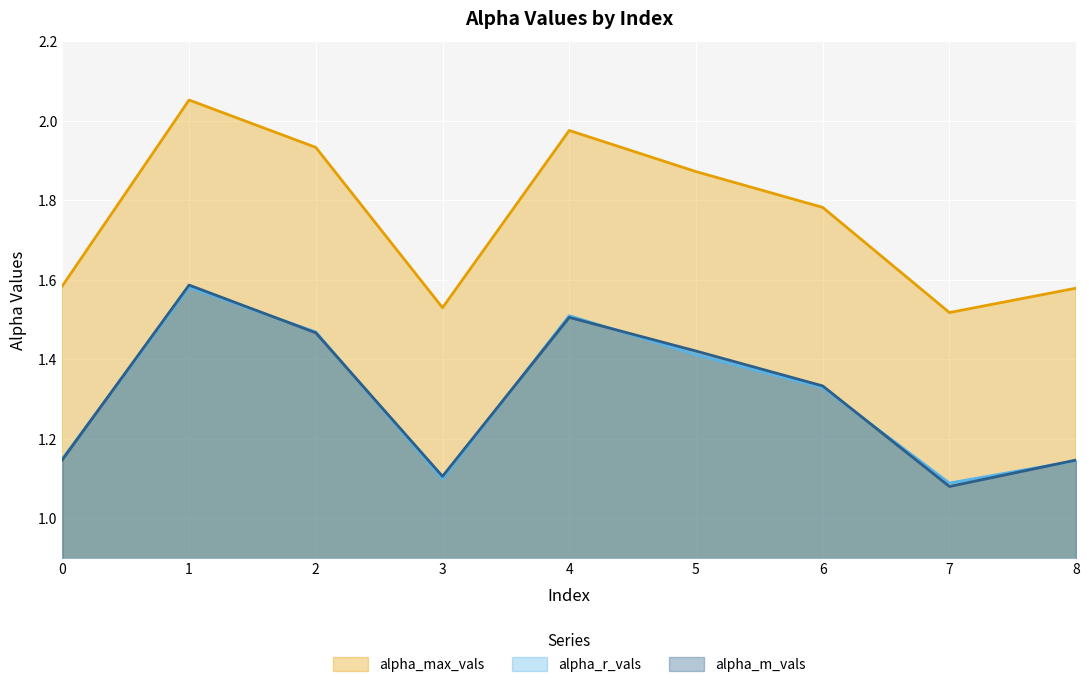

Is it true that alpha_m_vals equals 1.7 at 0?

False